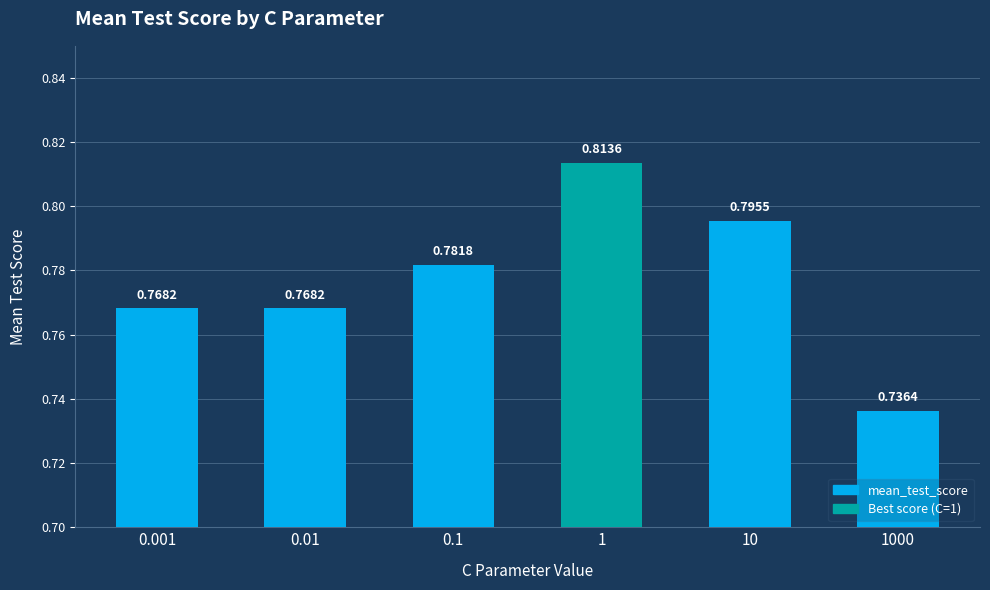

What is the sum of all values?

4.7